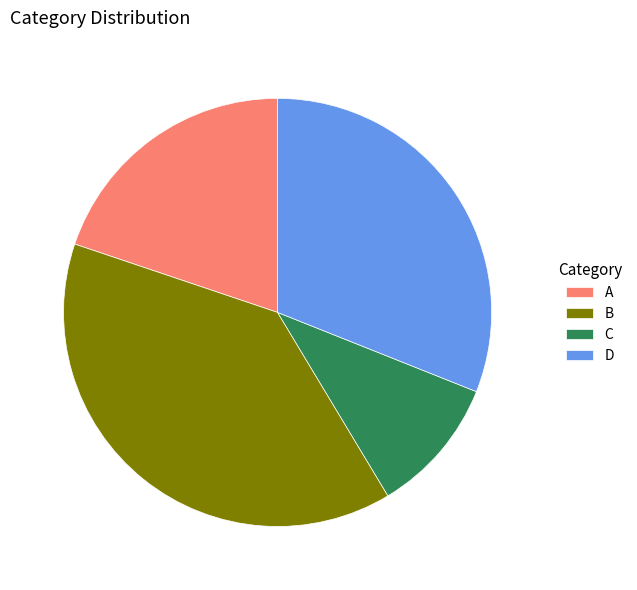

How many slices are in this pie chart?

4